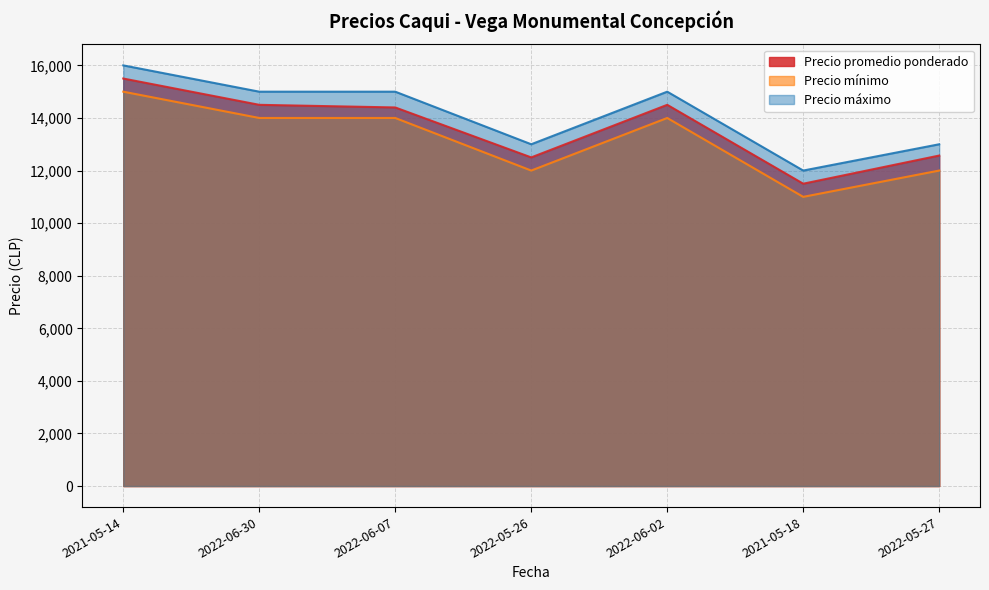

Which label corresponds to the smallest value in the chart?

2021-05-18